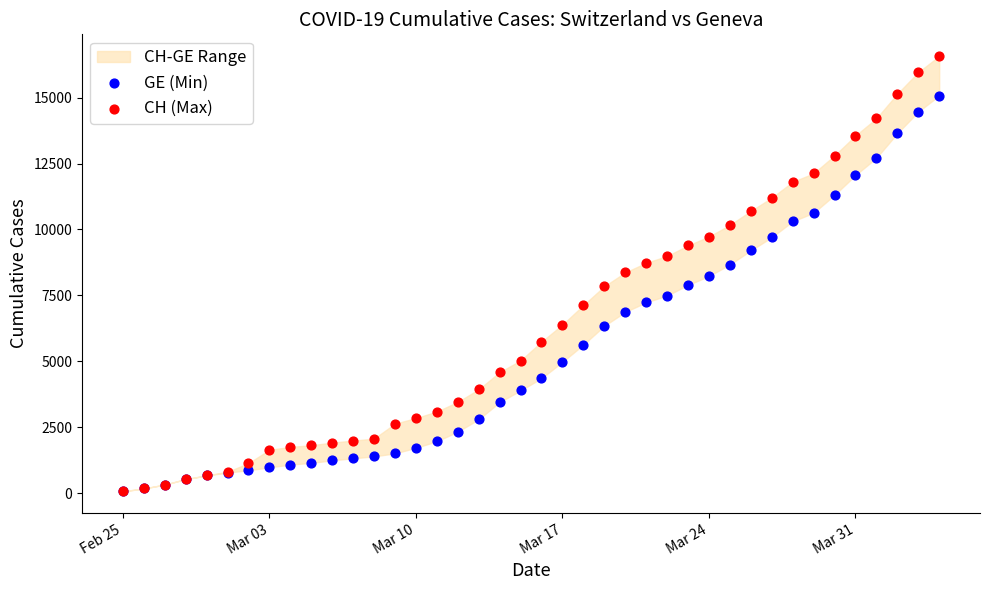

Which series contains the lowest Y value?

GE (Min)